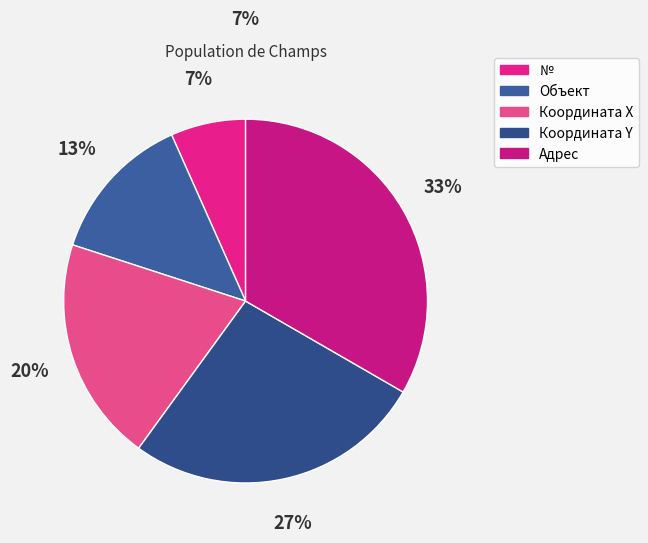

What percentage is NOT represented by №?

93.3%